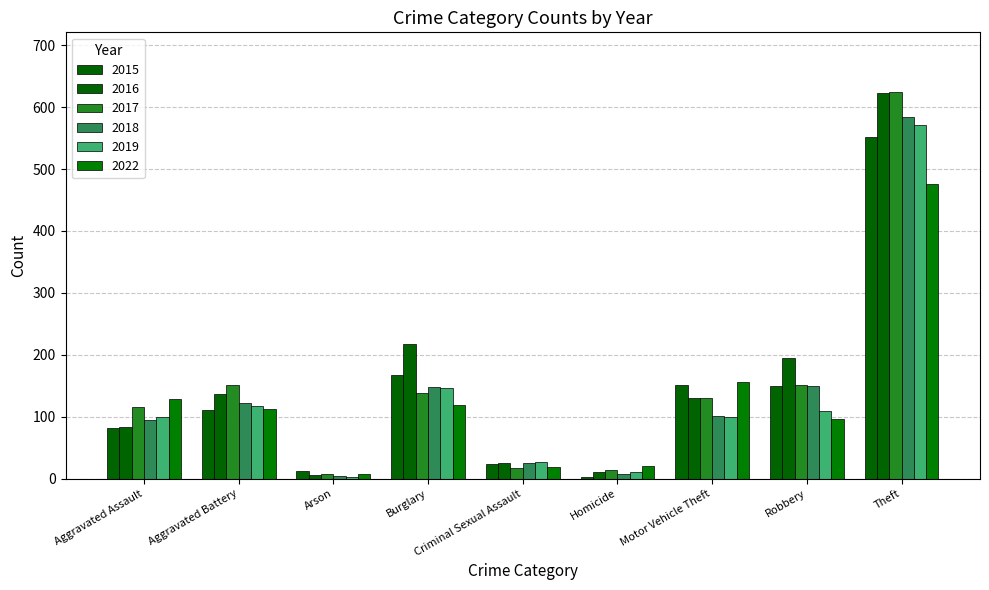

What is the spread (max minus min) of values at Theft?

148